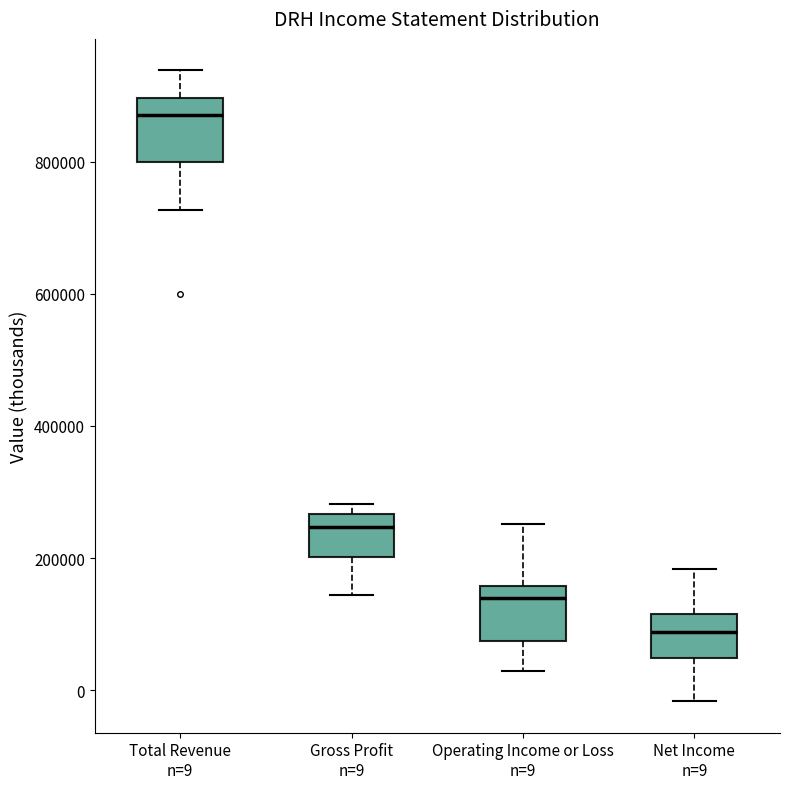

Where does the median line of the box for Total Revenue n=9 sit on the y-axis? The values are not printed on the chart, so give them approximately, as read against the axis.

880000